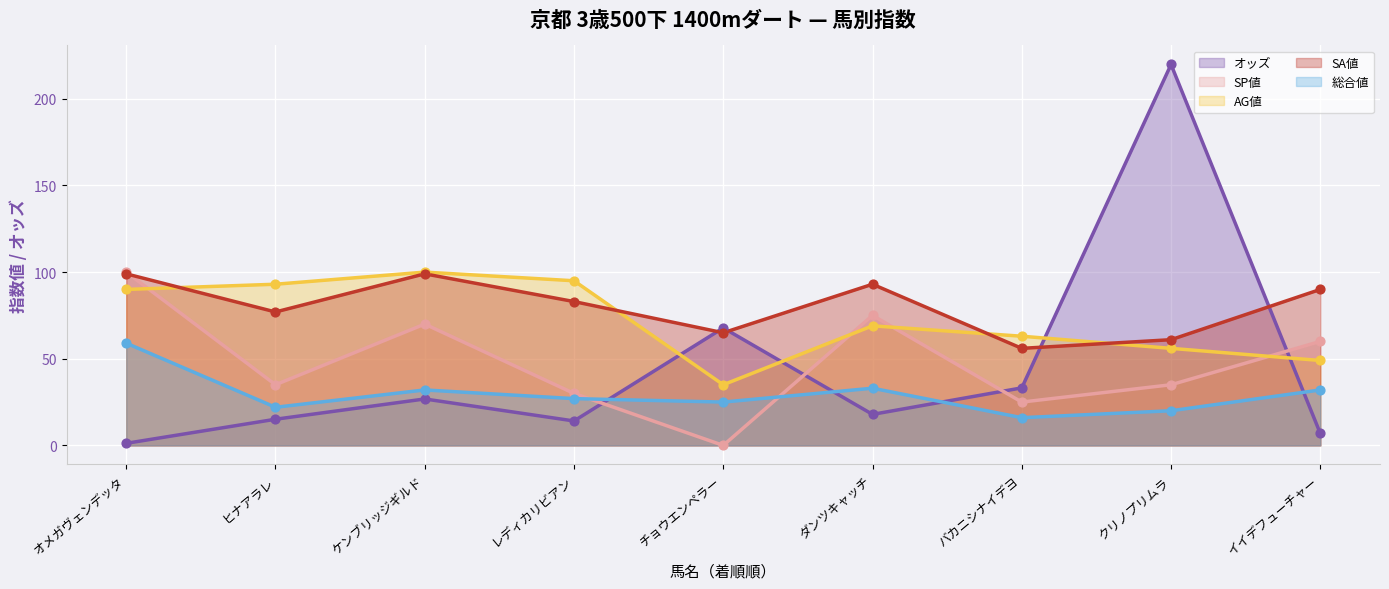

What is the total value across all series at レディカリビアン?

249.1